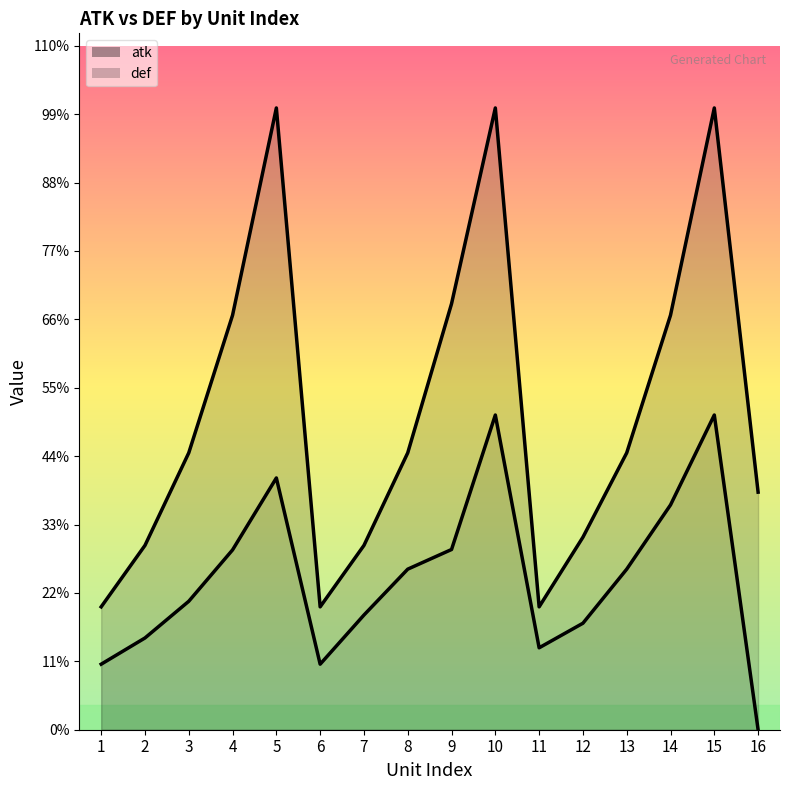

Which series changed the most between 1 and 16?

atk